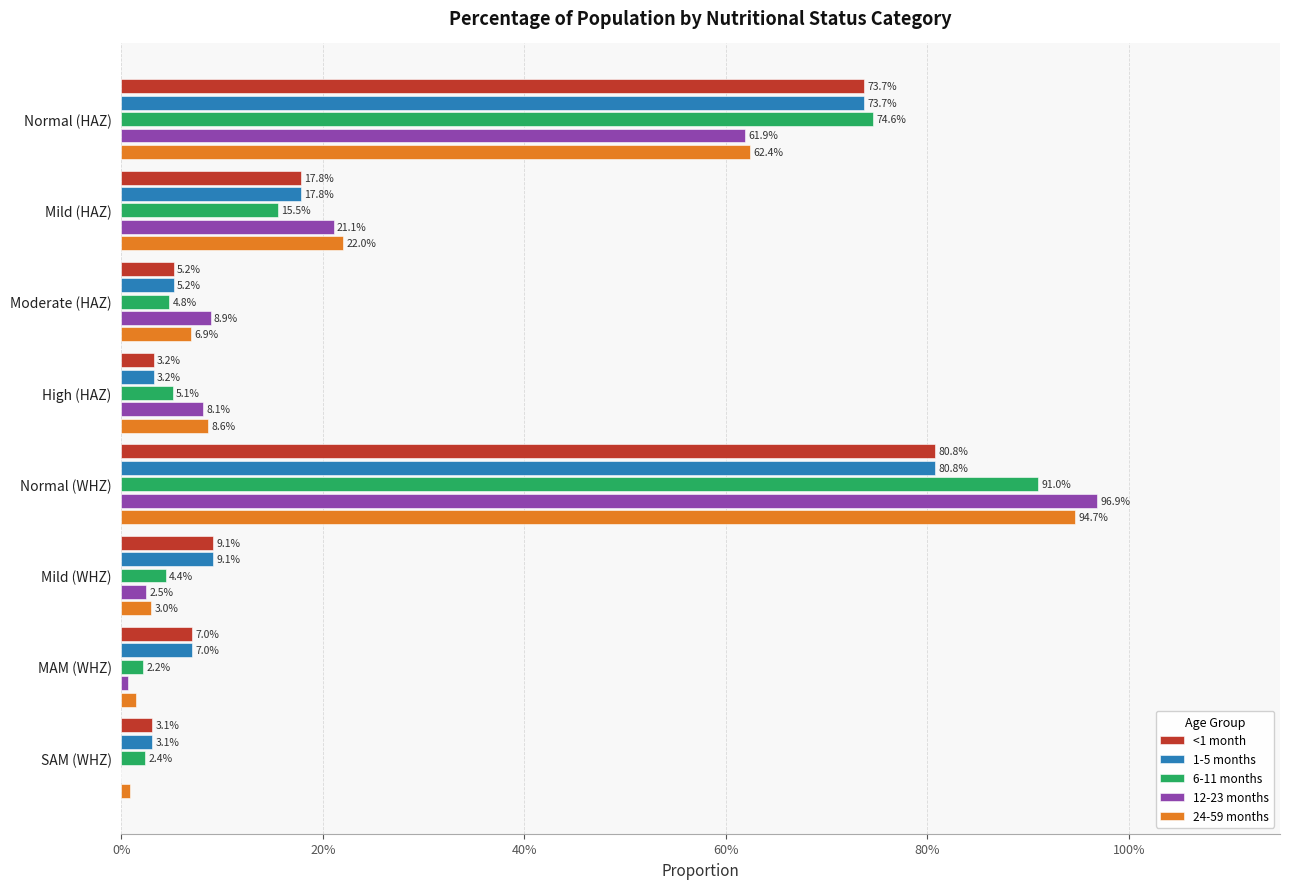

Is the value of <1 month at MAM (WHZ) greater than the value of 12-23 months at Mild (HAZ)?

No